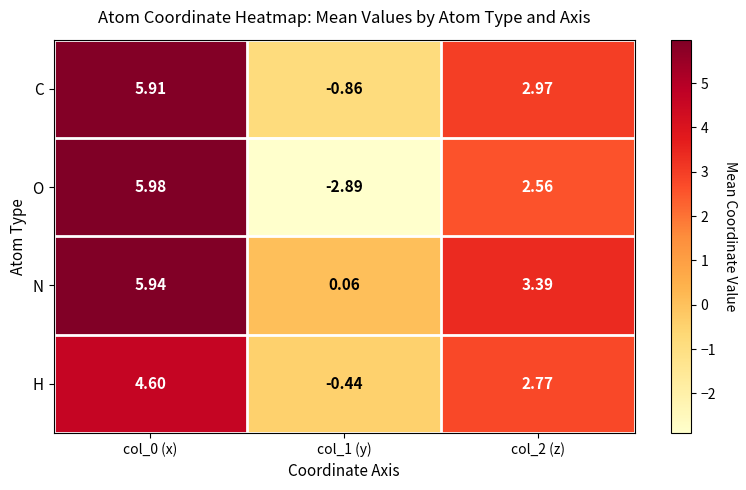

Rank the series at col_0 (x) from lowest to highest value.

H, C, N, O